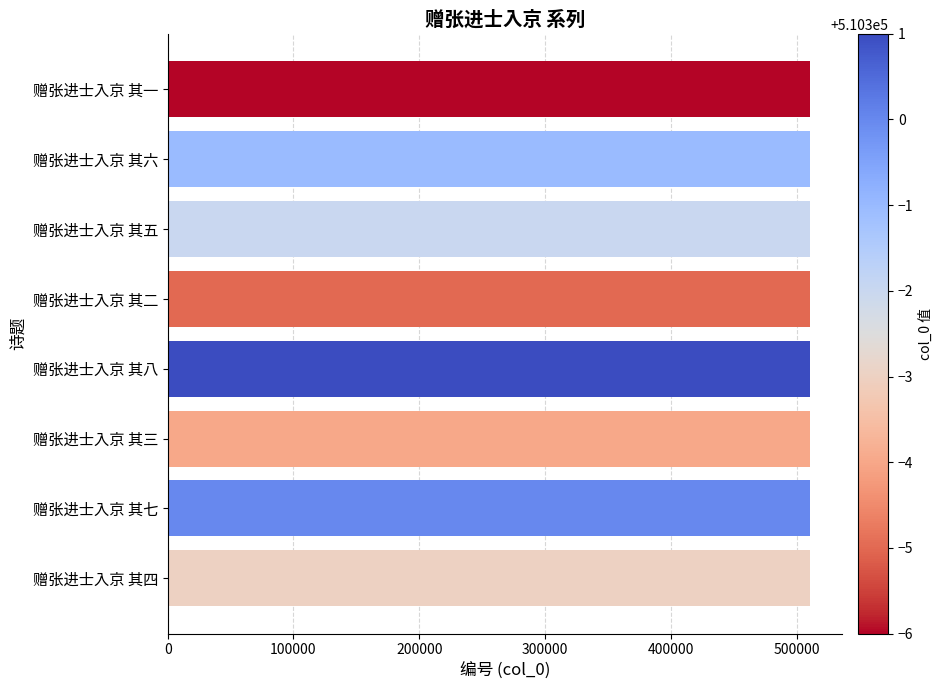

Read the value at 赠张进士入京 其二.

510295